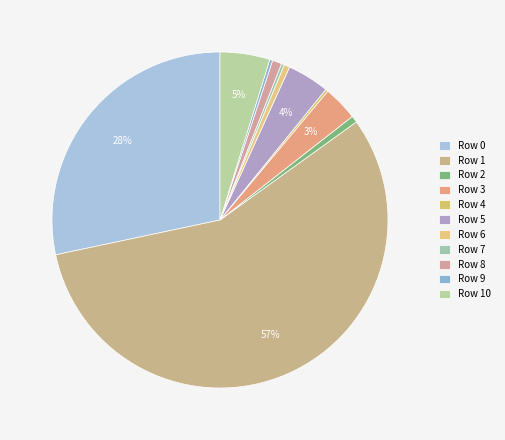

Rank the categories by value from highest to lowest.

1, 0, 10, 5, 3, 8, 2, 6, 9, 7, 4